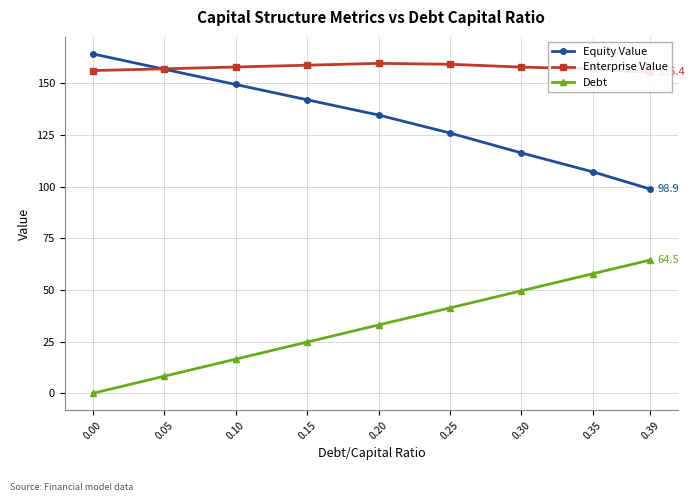

What is the sum of the Equity Value values at 0.15 and 0.05?

299.0